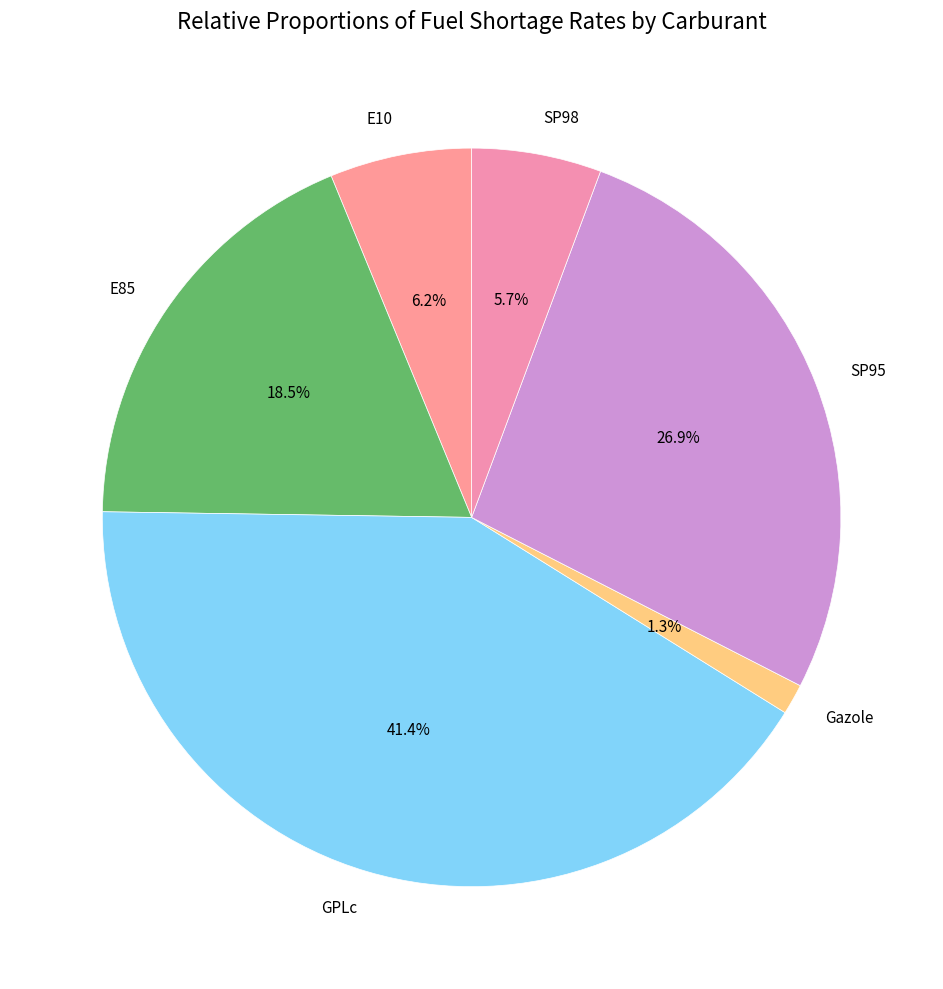

Between SP95 and E10, which is larger?

SP95